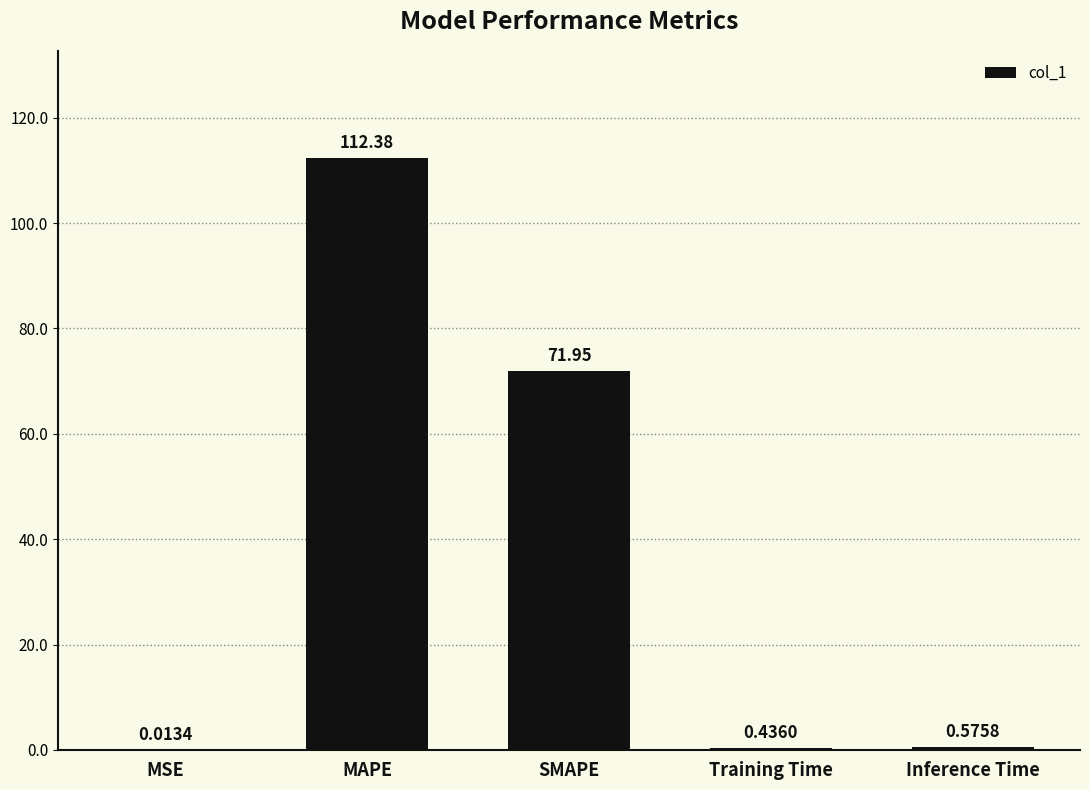

What is the change in value from MSE to Training Time?

+0.4